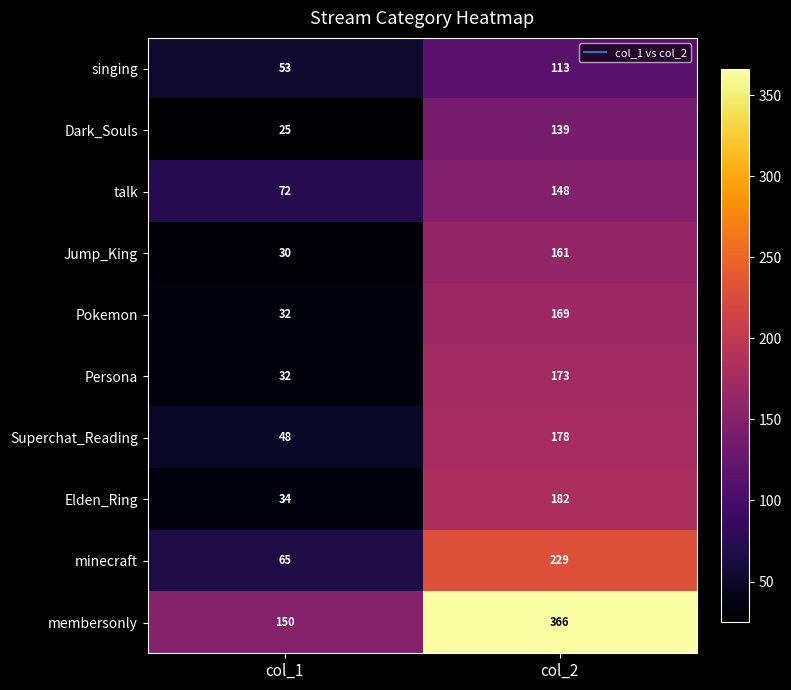

Rank the series by their maximum value, from lowest to highest.

singing, Dark_Souls, talk, Jump_King, Pokemon, Persona, Superchat_Reading, Elden_Ring, minecraft, membersonly